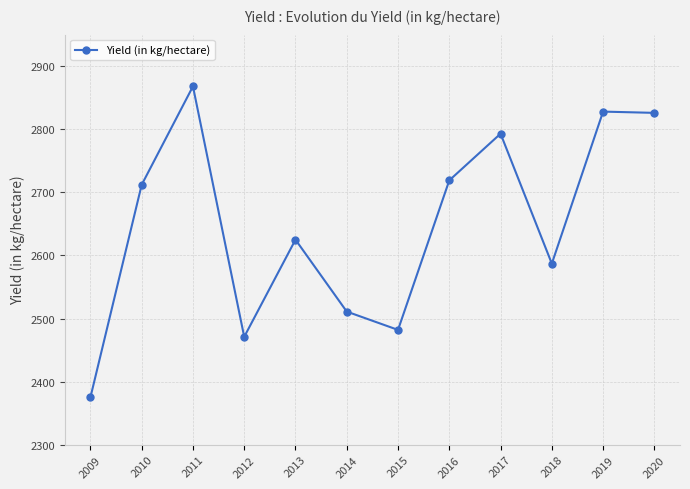

At which category does the chart reach its peak across all series?

2011